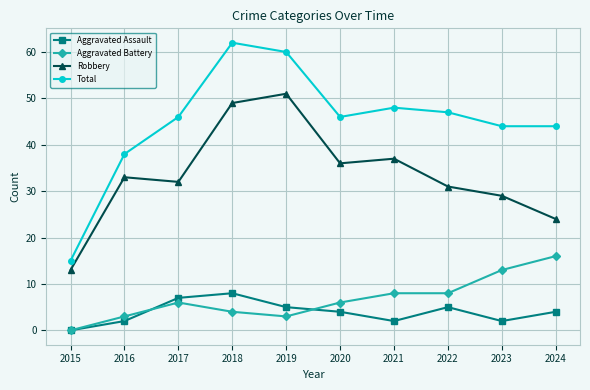

Which series has the largest total across all categories?

Total